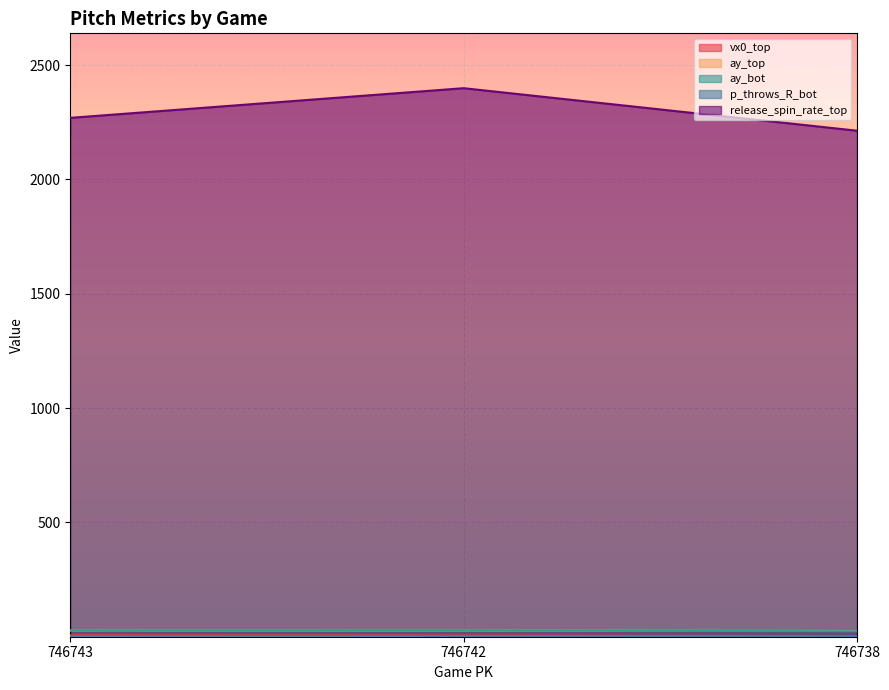

Does the chart display data point markers on the line(s)?

No